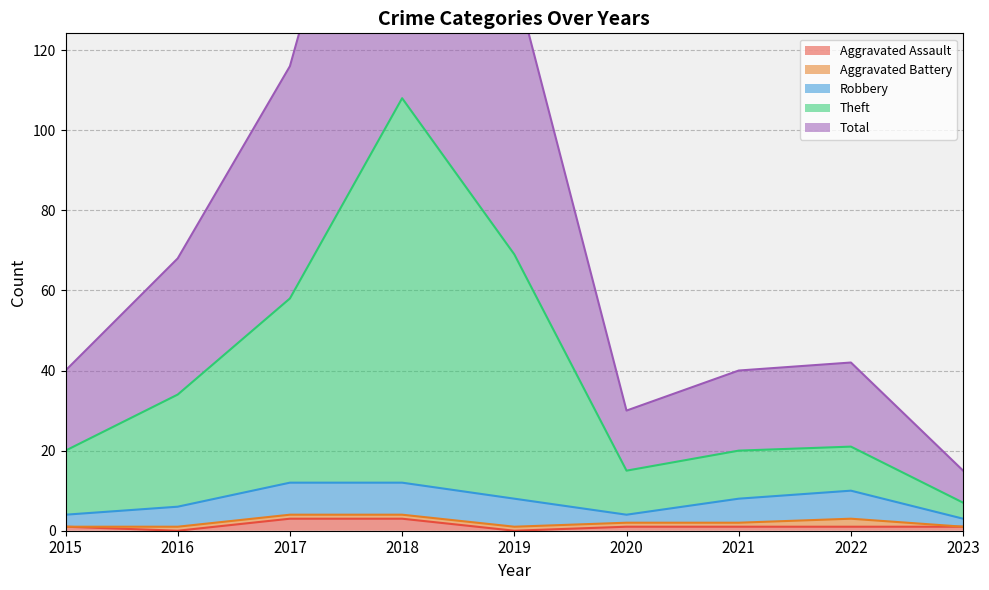

What is the maximum value for Aggravated Assault?

3